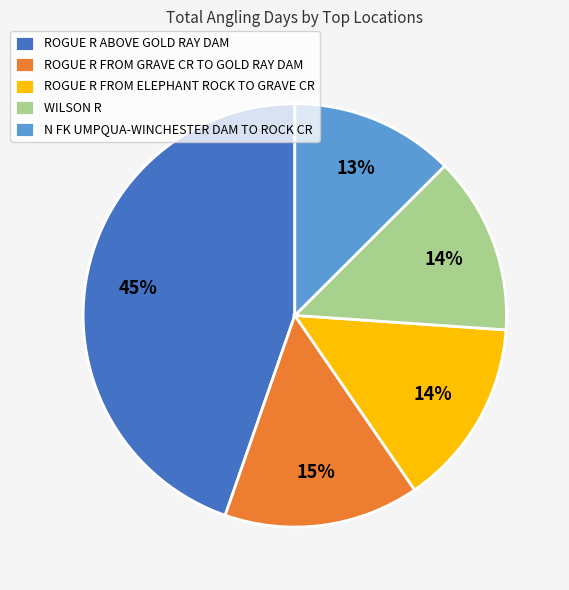

Is the sum of ROGUE R FROM GRAVE CR TO GOLD RAY DAM and ROGUE R ABOVE GOLD RAY DAM greater than half?

Yes